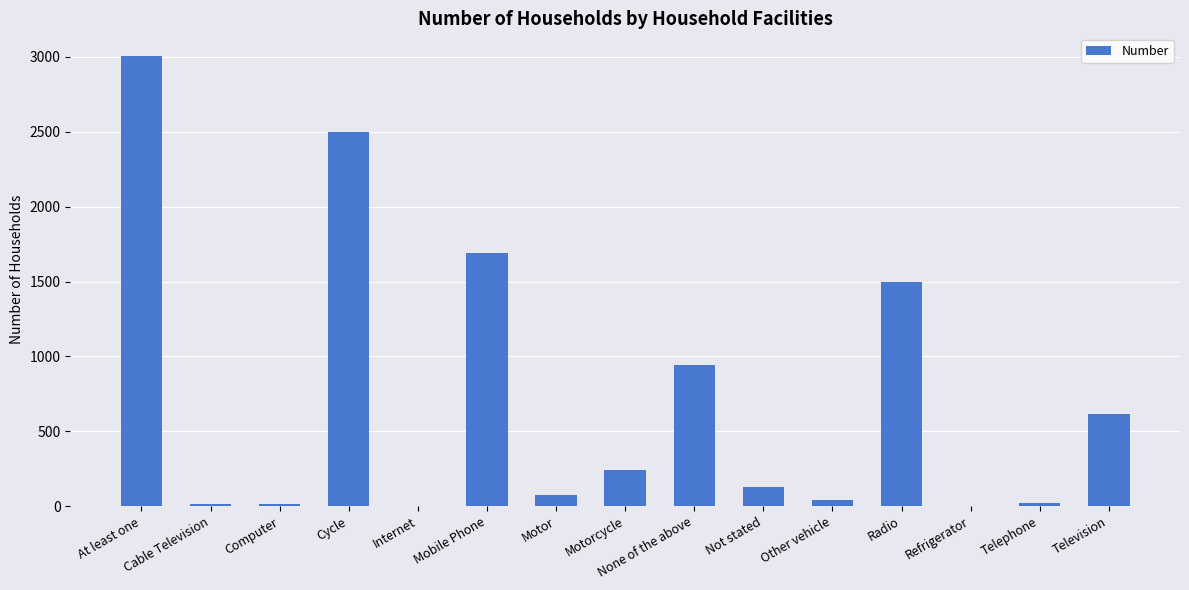

What is the average value?

720